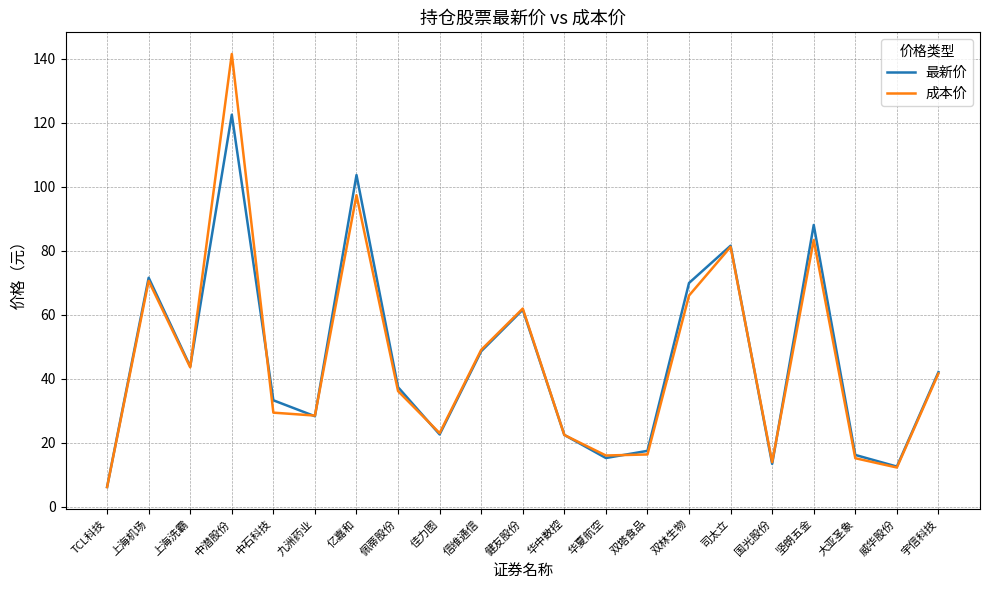

What are all the series names shown in the legend?

最新价, 成本价